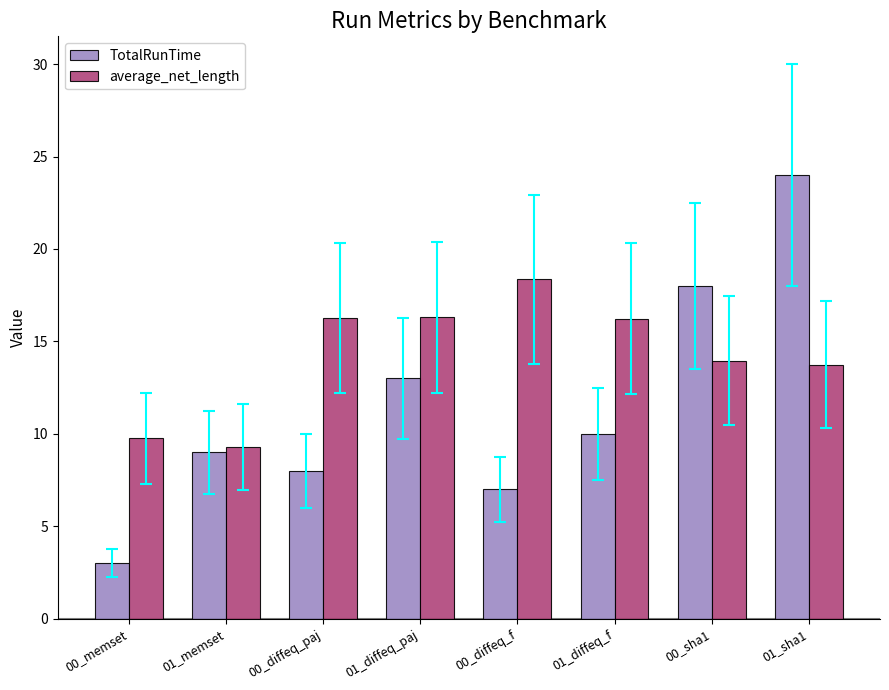

True or false: average_net_length has a value of 5.6 at 01_memset.

False